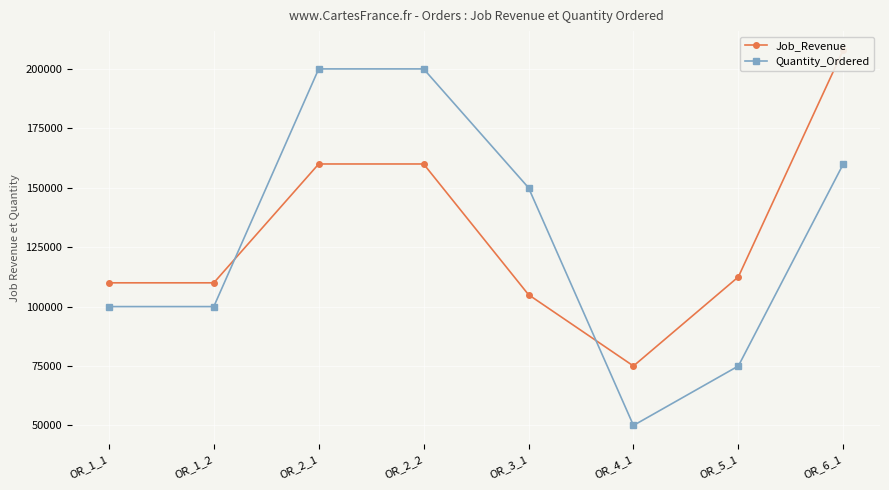

What is the difference between the second highest and minimum values in the Quantity_Ordered series?

150000